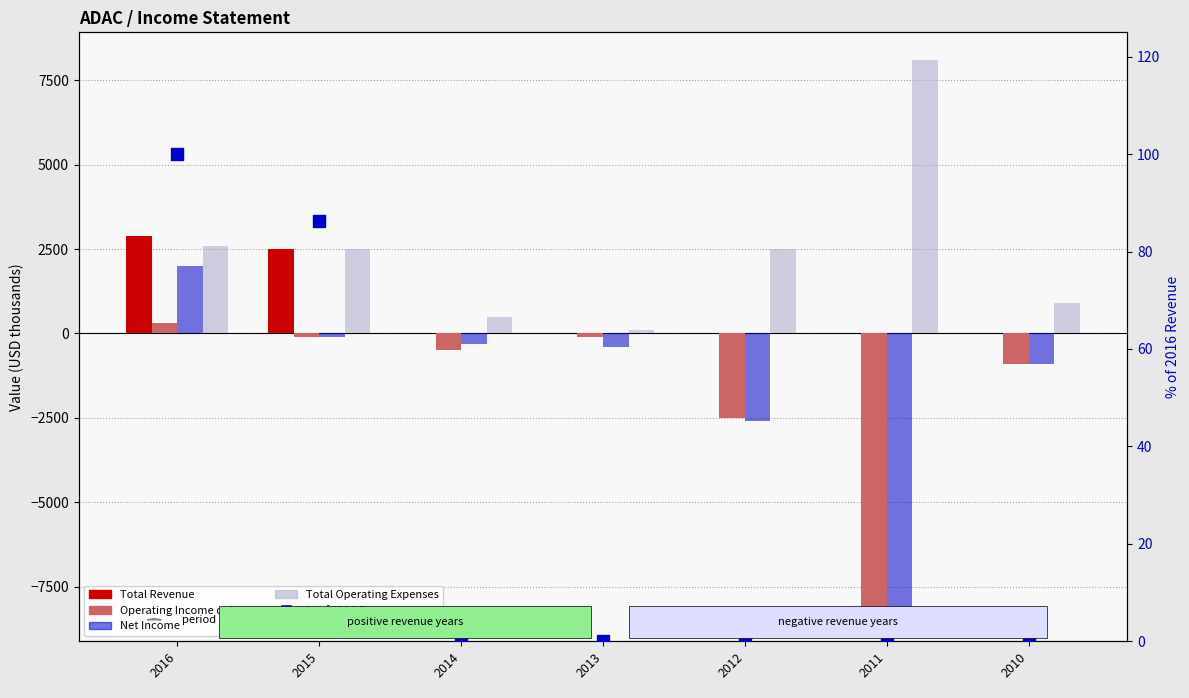

Count the Total Revenue values in the range 0 to 2500.

6